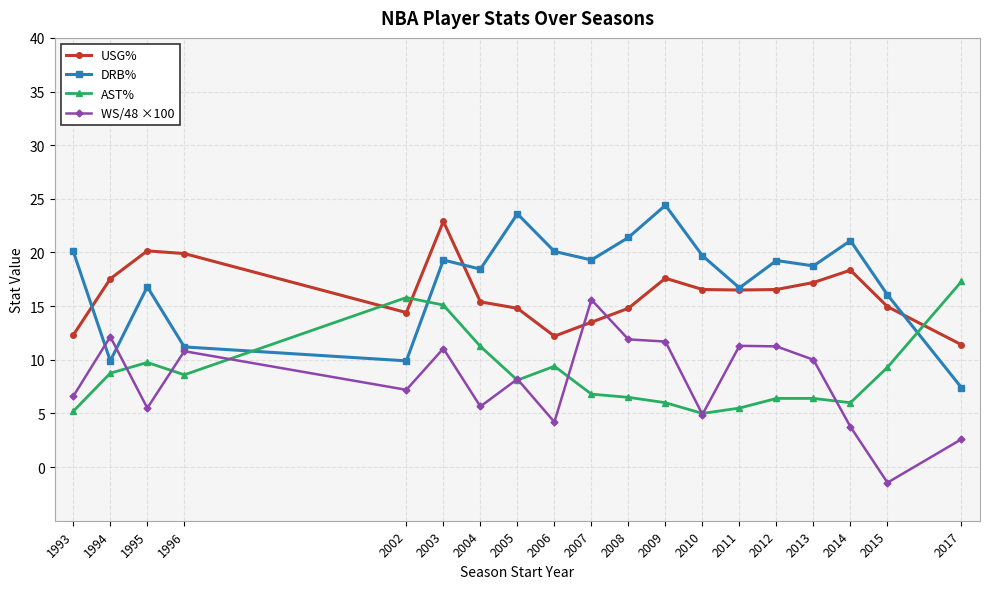

How many series are shown in this chart?

4